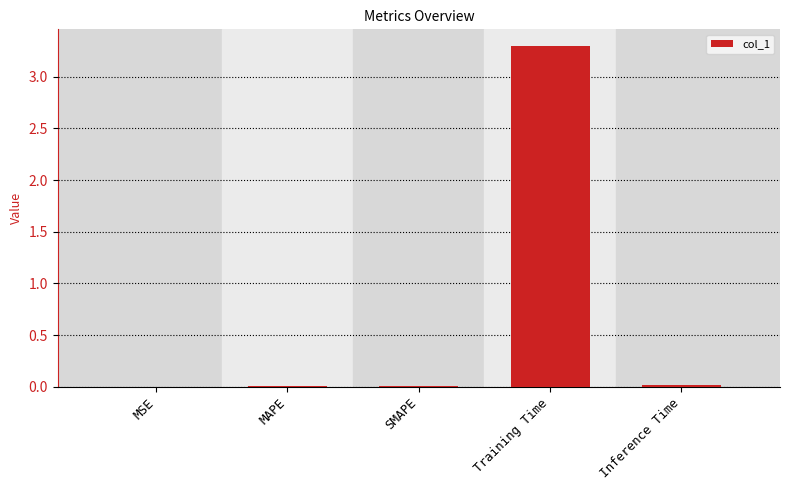

What is the average value?

0.7